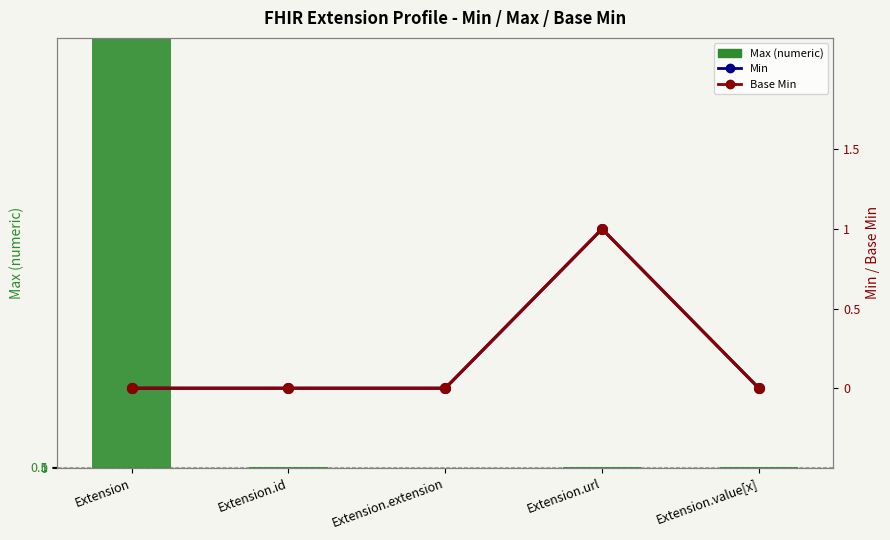

How many positive values does the Min series have?

1